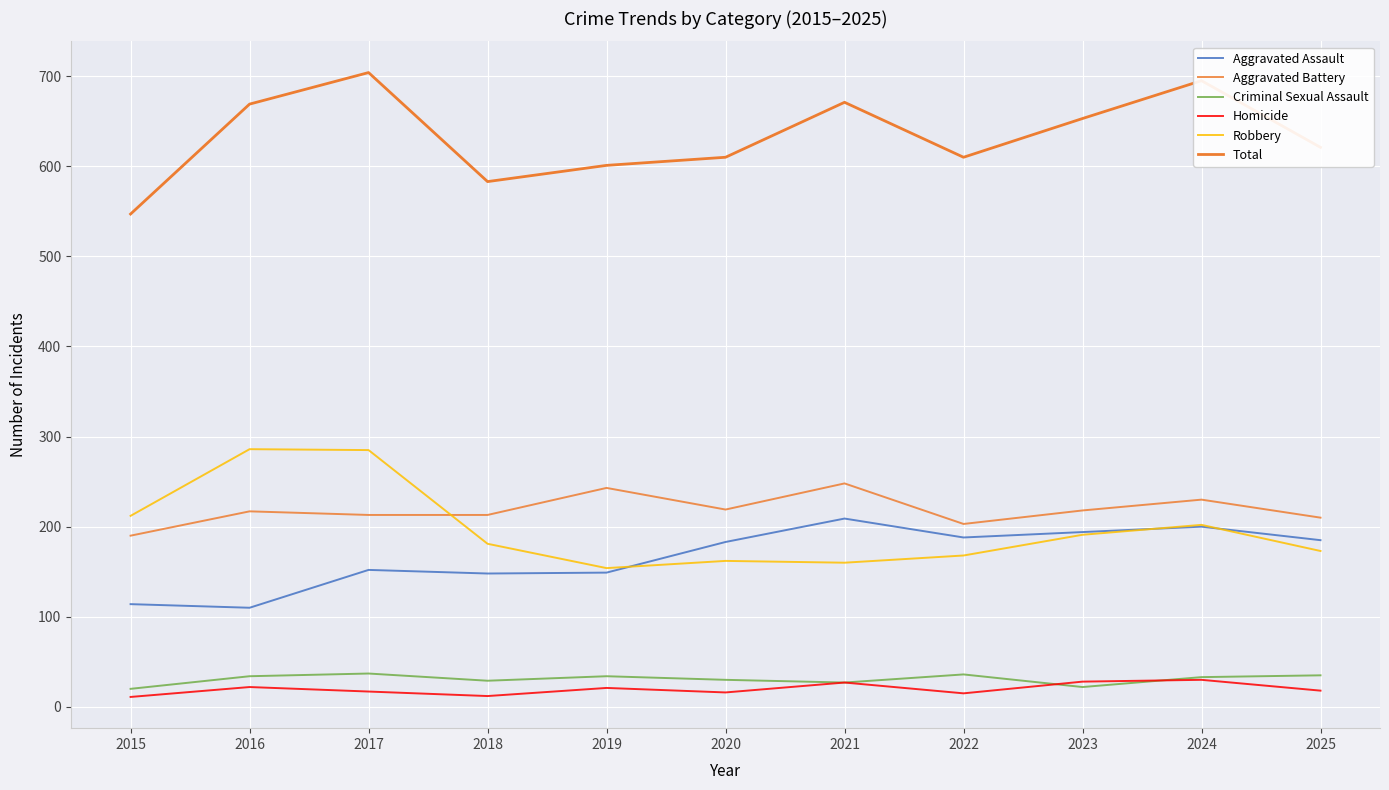

How many lines are shown in the chart?

6